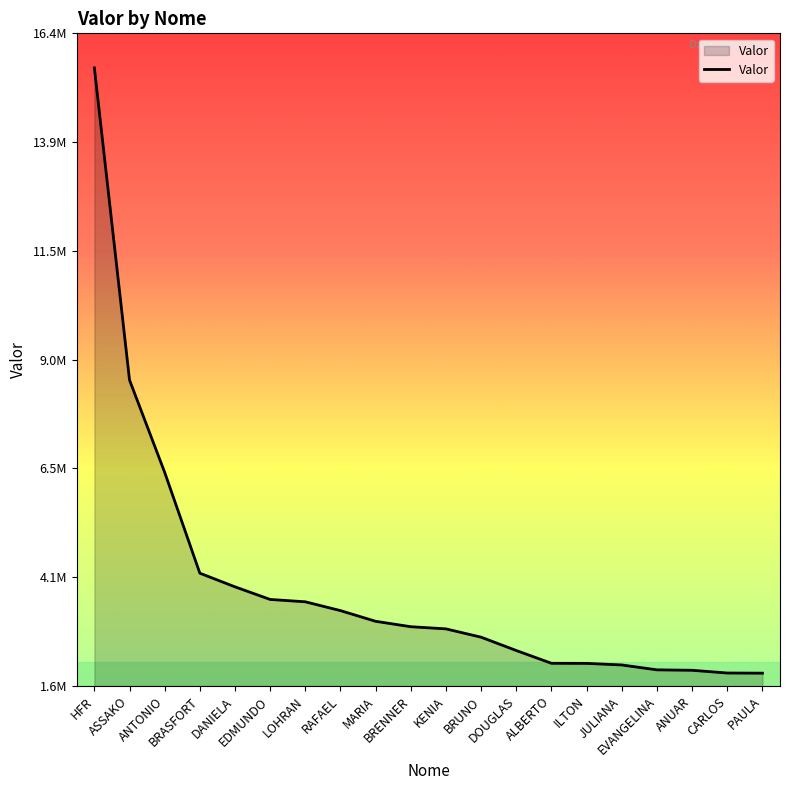

What is the difference between the maximum and minimum values?

13644441.7